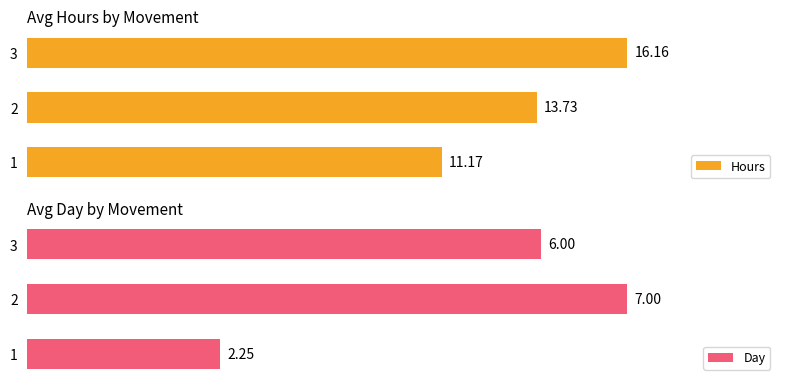

Does the chart contain stacked bars?

No